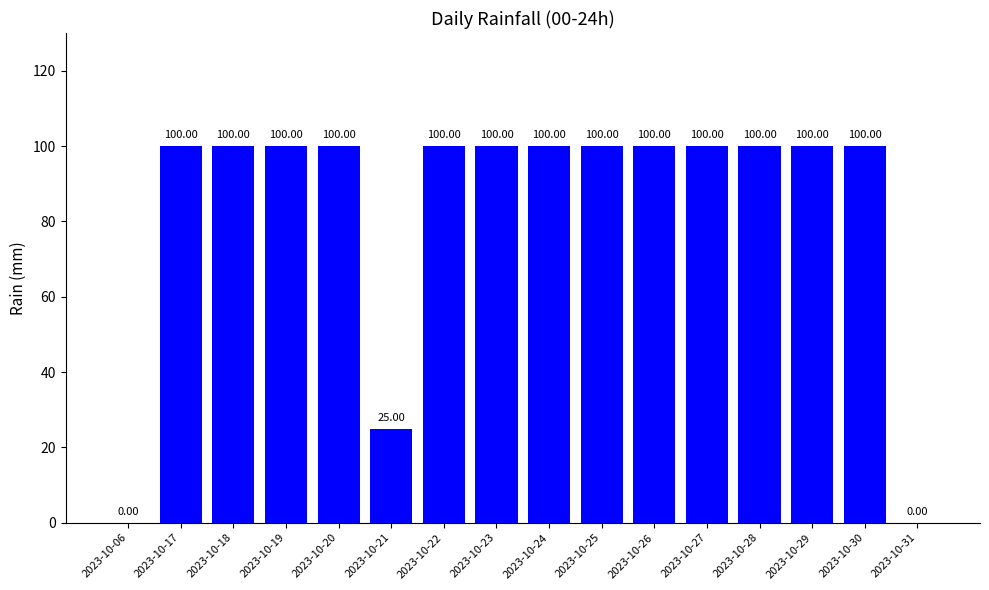

What is the sum of the values at 2023-10-24 and 2023-10-21?

125